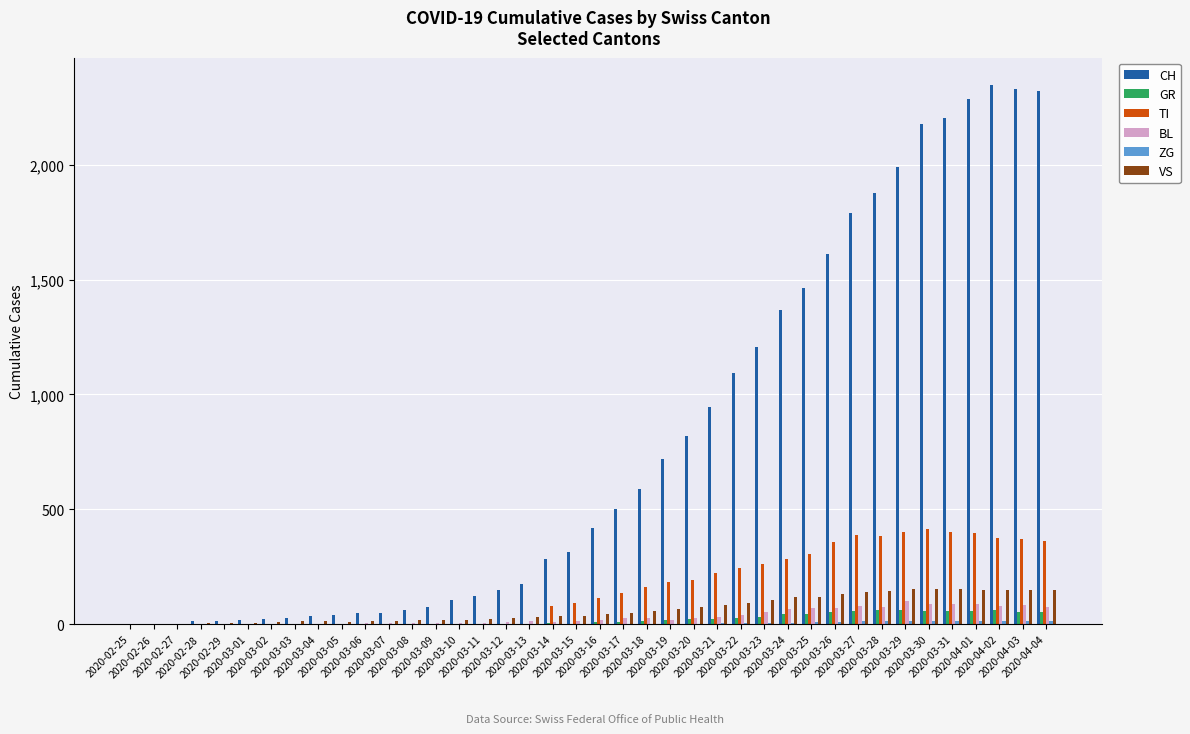

Which series has the largest total across all categories?

CH